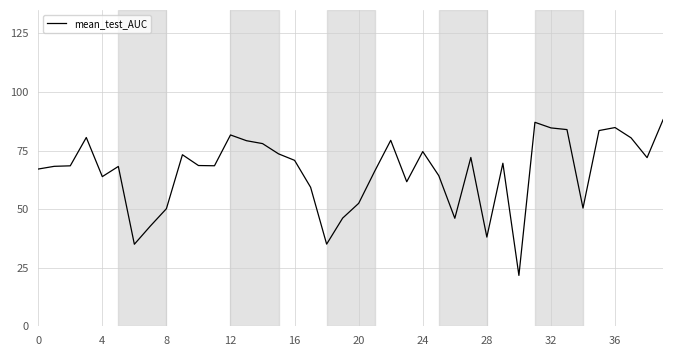

What is the difference between the maximum and minimum values?

66.5